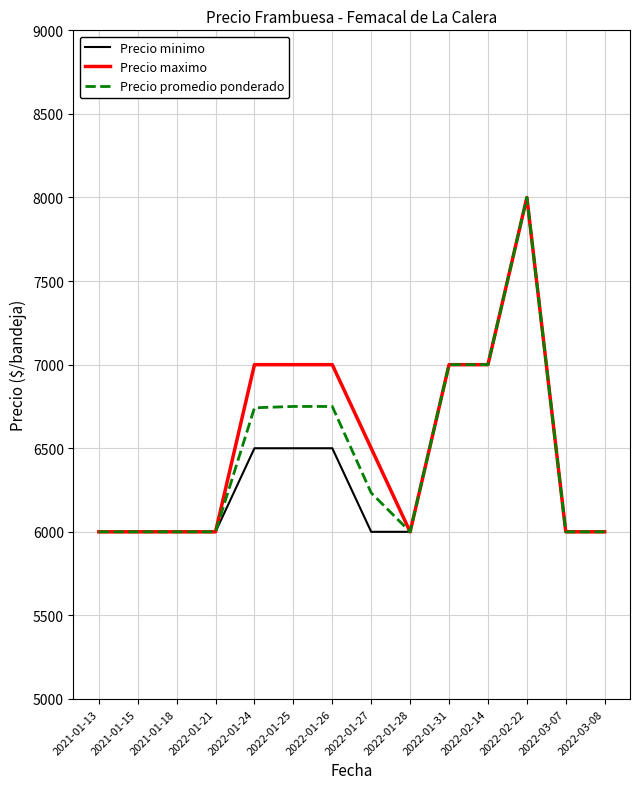

What is the difference between the second highest and second lowest values in the Precio maximo series?

1000